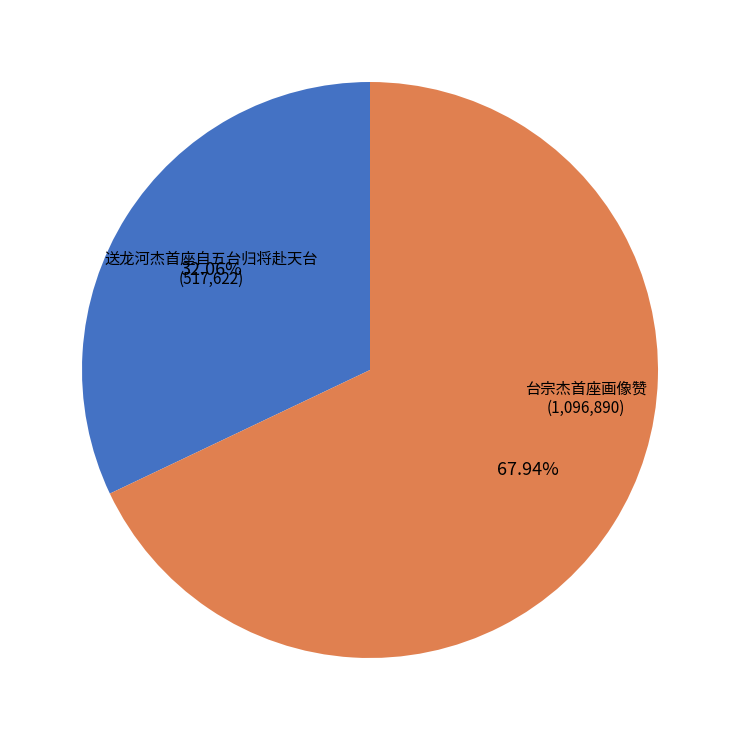

Is there a majority slice in this chart?

Yes